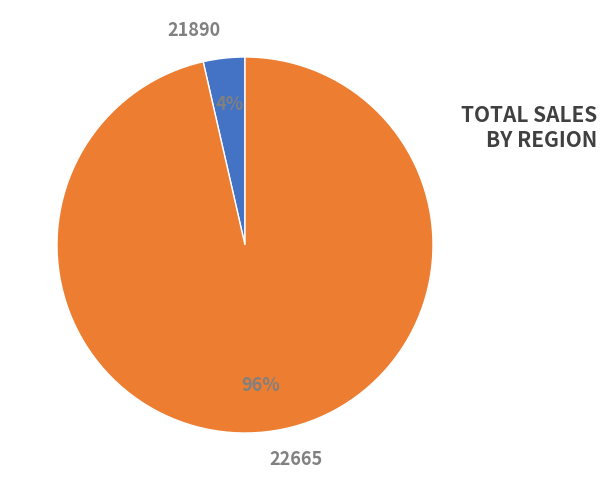

Does 21890 account for over 50% of the chart?

No